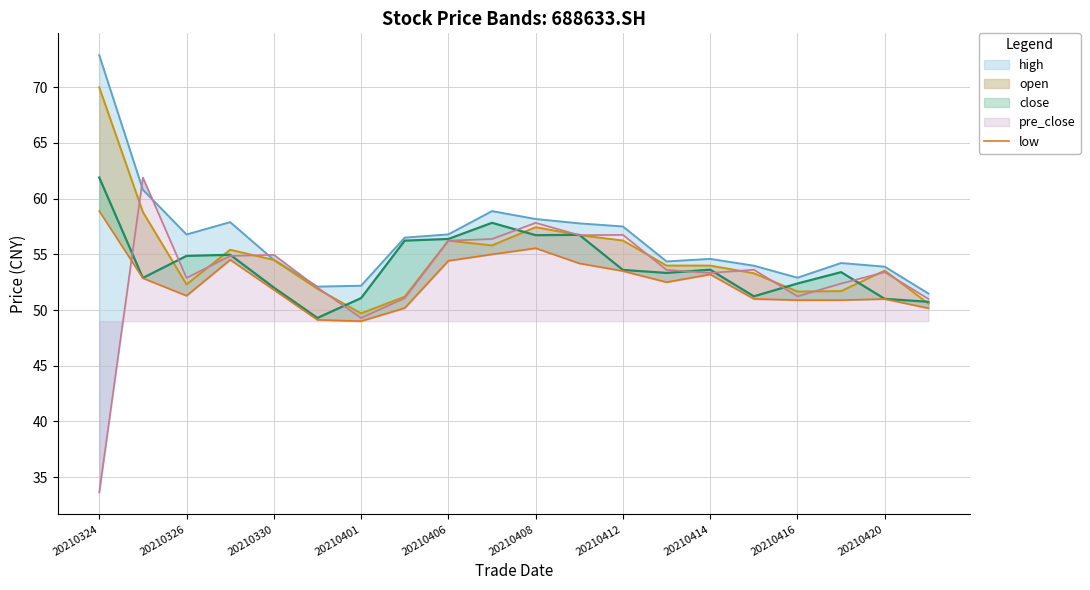

What is the average value?

52.5